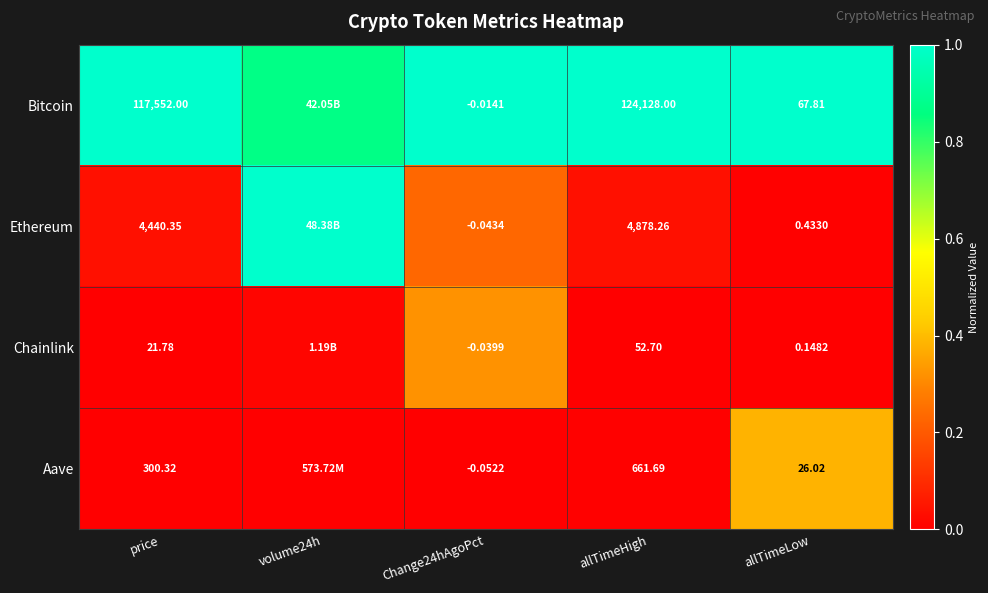

At how many categories does at least one series exceed 0?

5